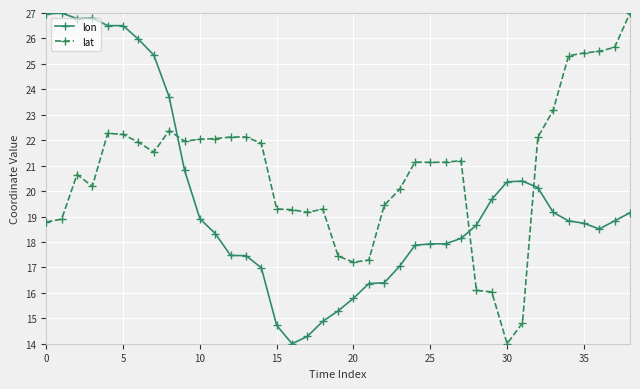

What is the difference between the maximum and minimum values in the lon series?

13.0